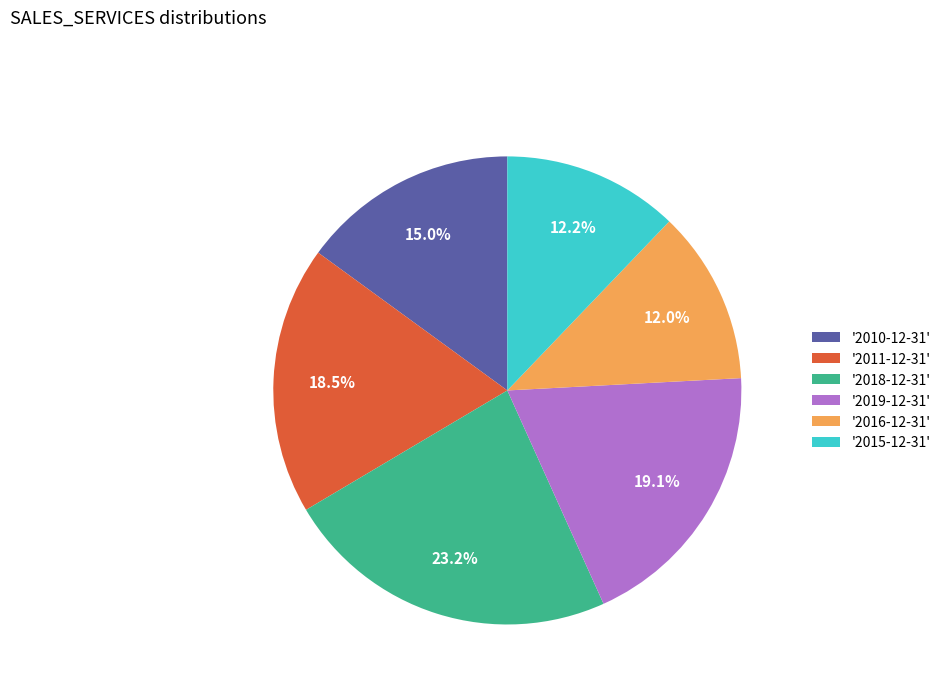

What is the largest slice in the pie chart?

'2018-12-31'